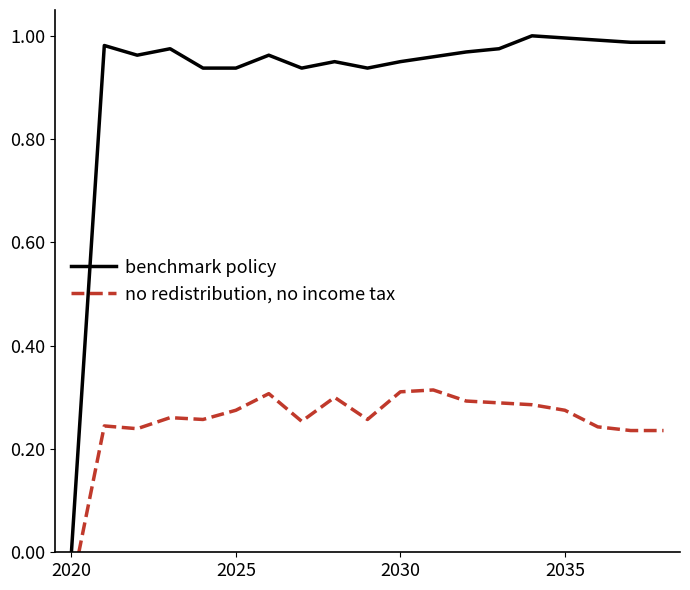

What is the difference between the maximum and second lowest values in the no redistribution, no income tax series?

0.1